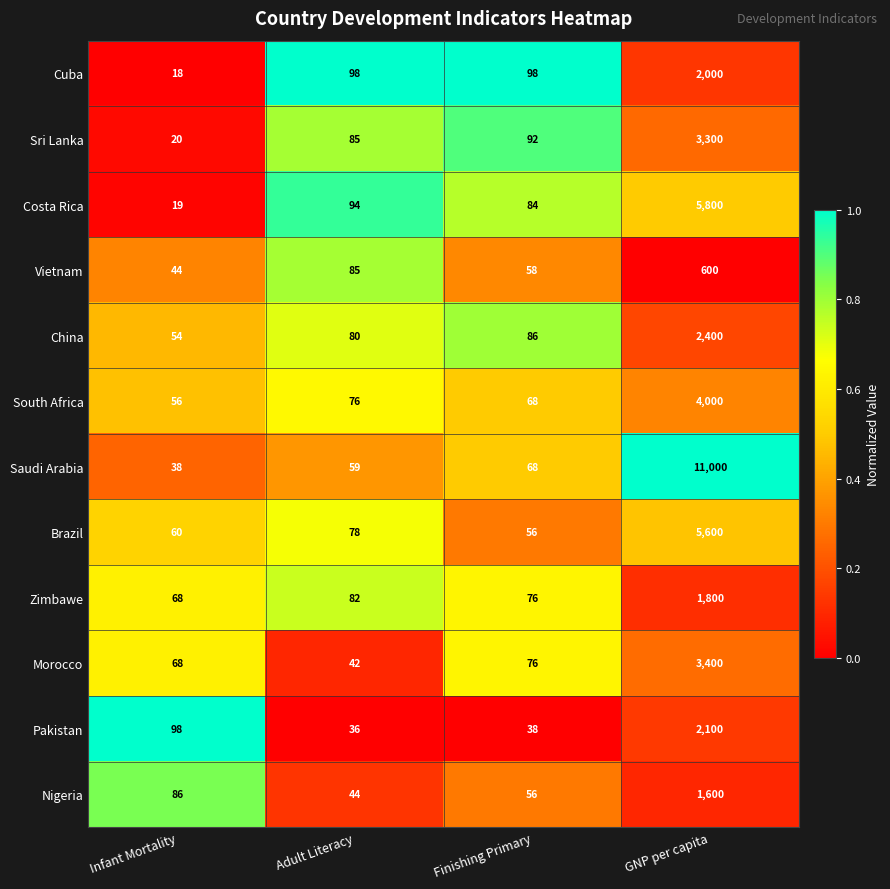

Rank the series by their maximum value, from highest to lowest.

Saudi Arabia, Costa Rica, Brazil, South Africa, Morocco, Sri Lanka, China, Pakistan, Cuba, Zimbawe, Nigeria, Vietnam